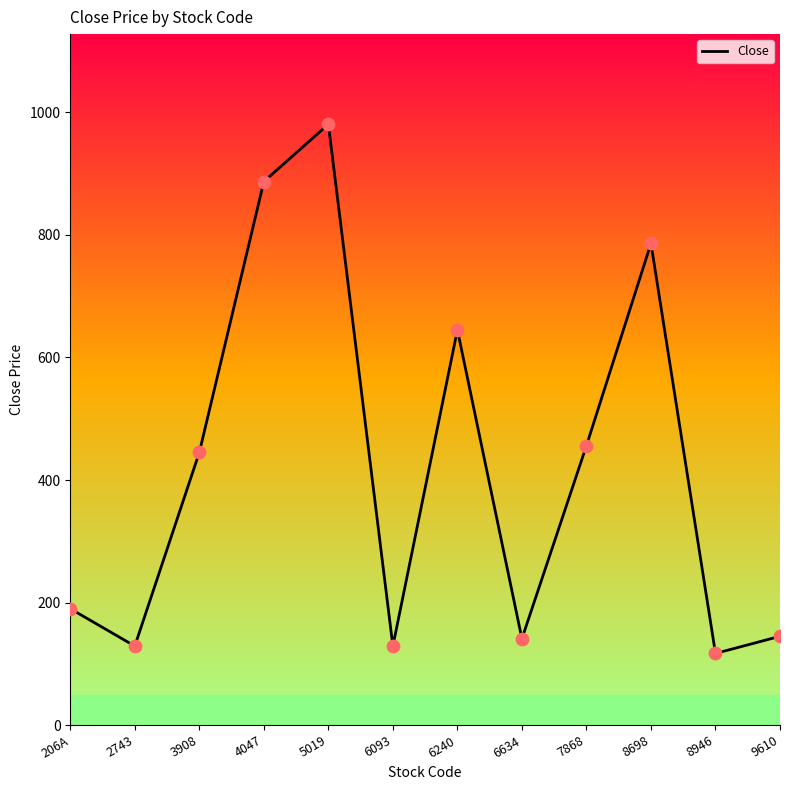

What is the ratio of the value at 7868 to the value at 6240?

0.7